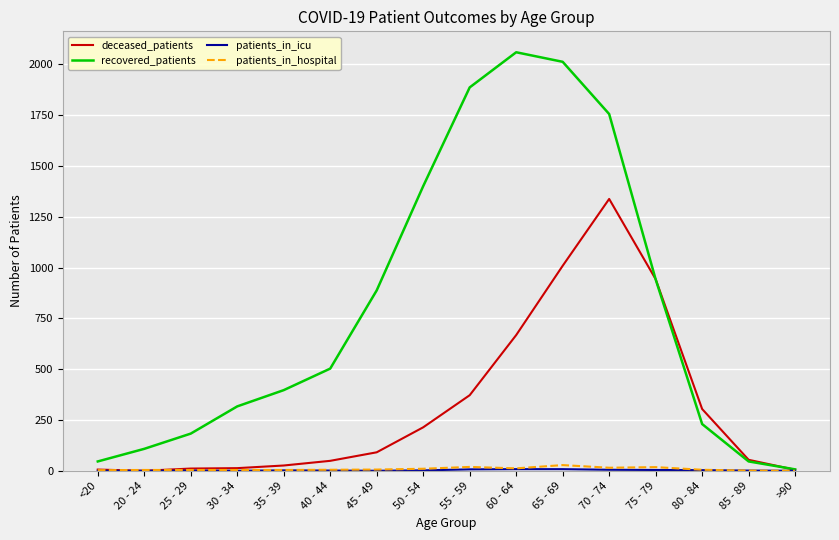

True or false: patients_in_hospital has a value of 15 at 70 - 74.

True